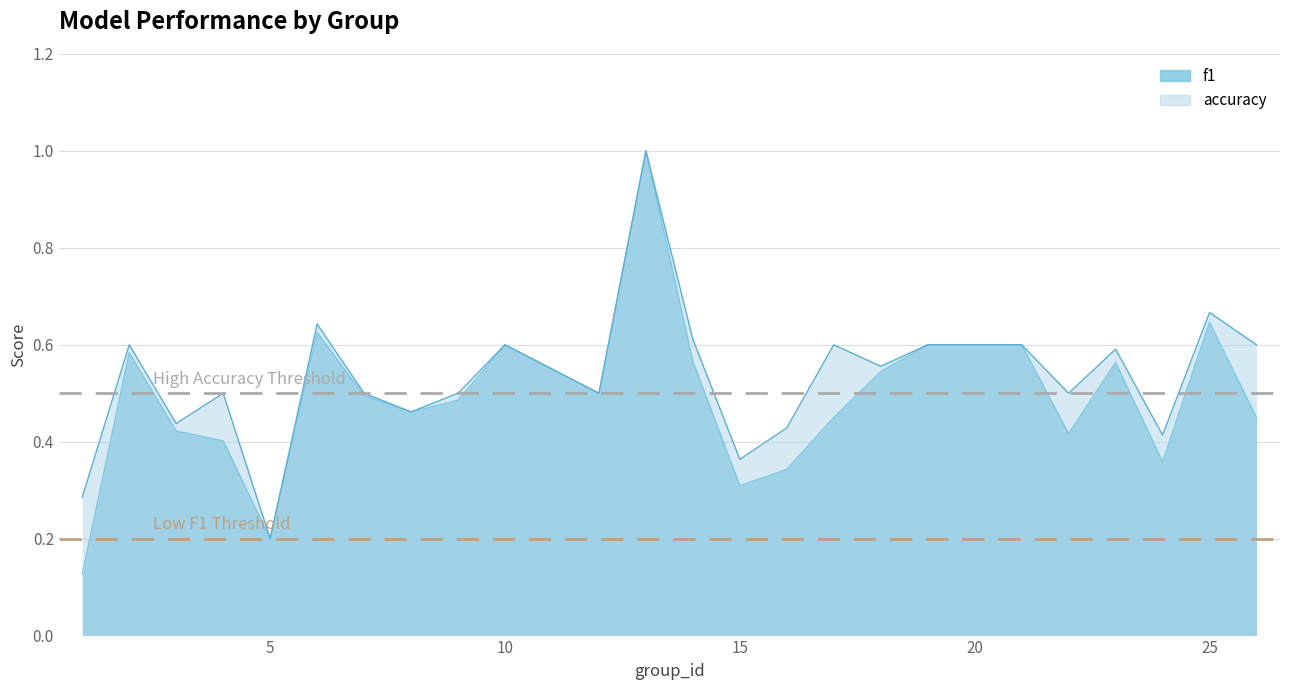

Reading right to left, extract all data points from this chart.

f1: 26=0.5	25=0.6	24=0.4	23=0.6	22=0.4	21=0.6	19=0.6	18=0.5	17=0.5	16=0.3	15=0.3	14=0.6	13=1.0	12=0.5	10=0.6	9=0.5	8=0.5	7=0.5	6=0.6	5=0.2	4=0.4	3=0.4	2=0.6	1=0.1
accuracy: 26=0.6	25=0.7	24=0.4	23=0.6	22=0.5	21=0.6	19=0.6	18=0.6	17=0.6	16=0.4	15=0.4	14=0.6	13=1.0	12=0.5	10=0.6	9=0.5	8=0.5	7=0.5	6=0.6	5=0.2	4=0.5	3=0.4	2=0.6	1=0.3